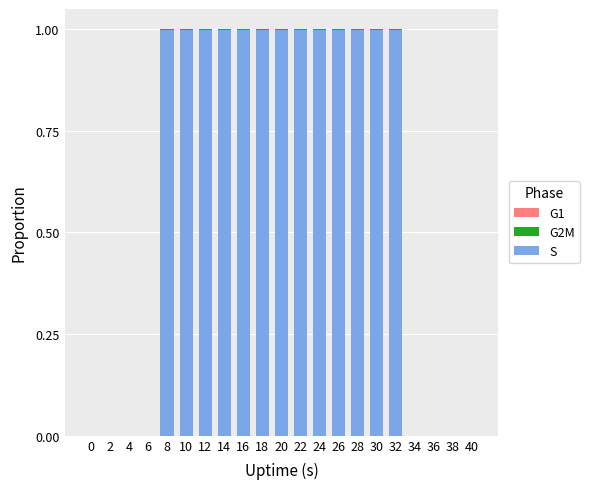

Count the number of data series in this chart.

2